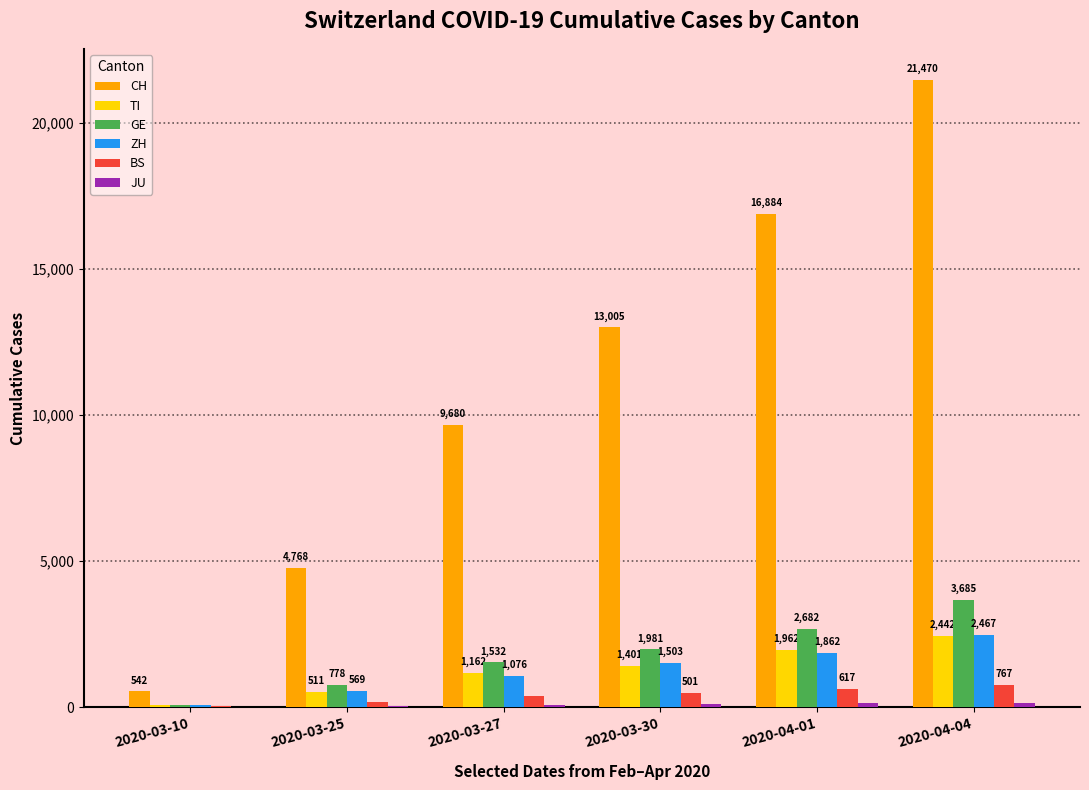

Count the number of categories in the chart.

6